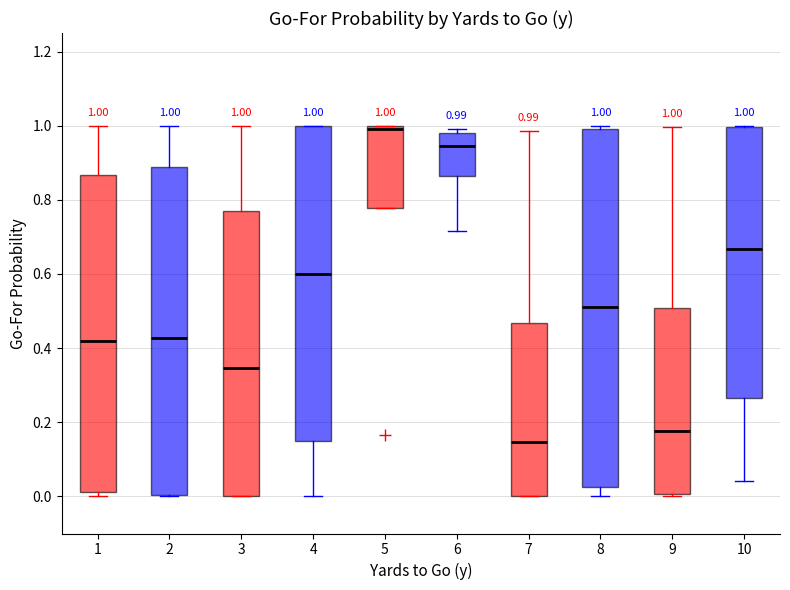

Comparing the boxes themselves (not the whiskers), which one is the tallest?

8